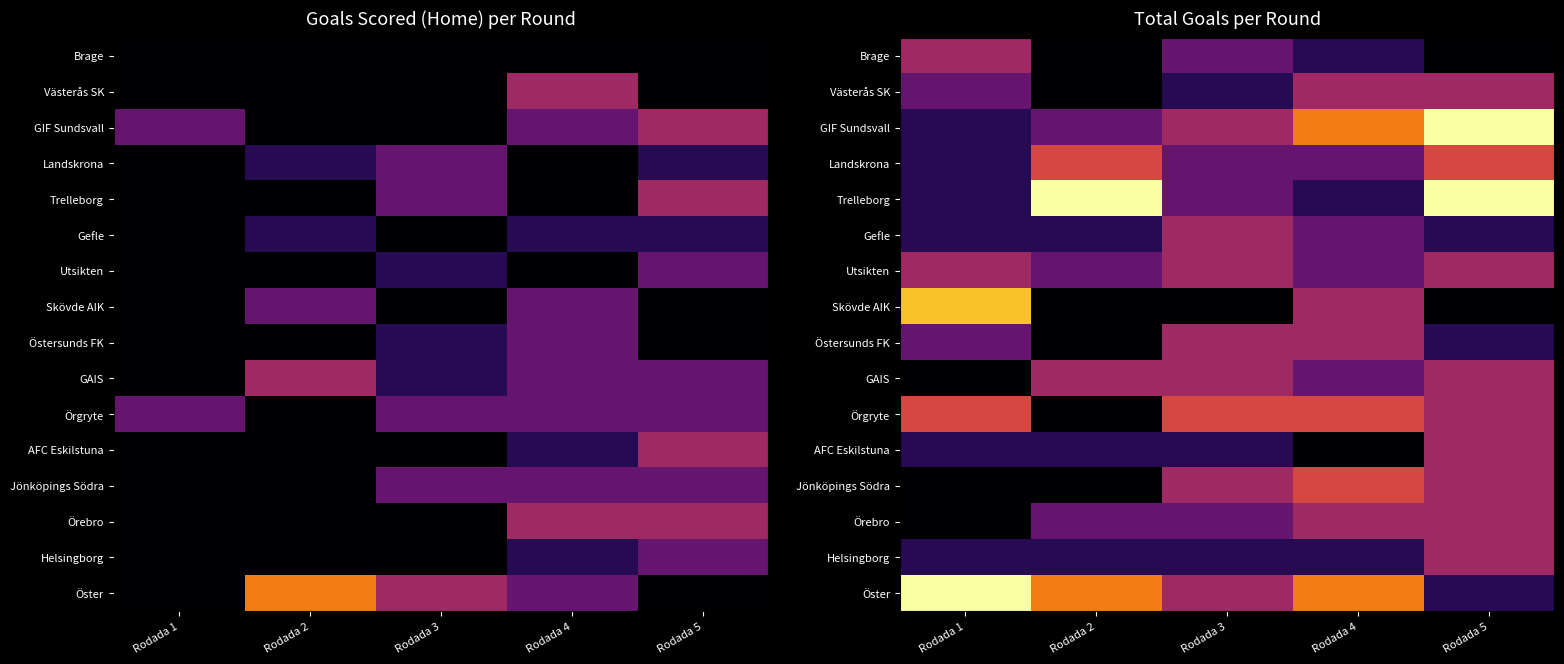

Is it true that GIF Sundsvall equals 2 at Rodada 4?

False